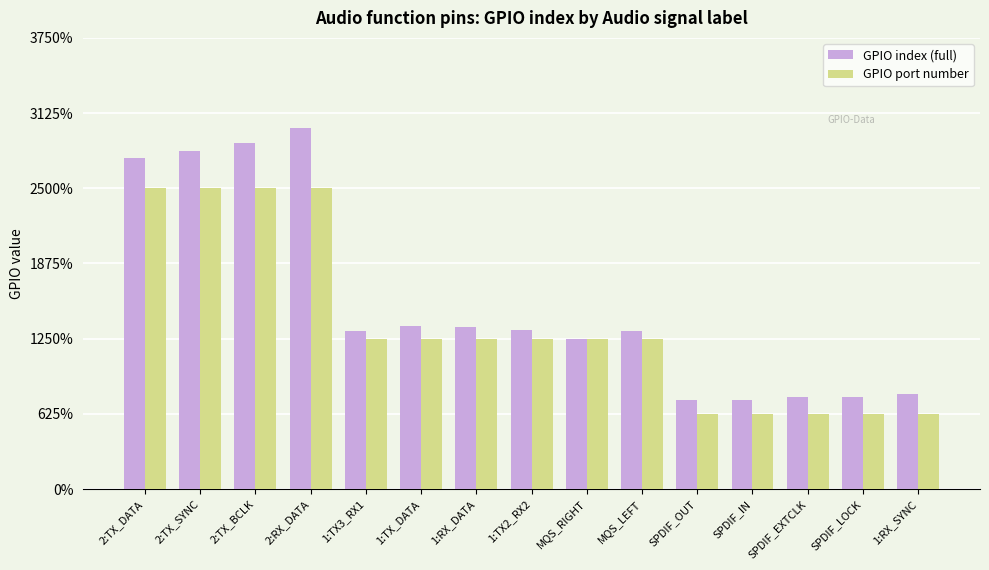

Reading left to right, transcribe all the data shown in this chart.

GPIO index (full): 4.4	4.5	4.6	4.8	2.1	2.2	2.2	2.1	2.0	2.1	1.2	1.2	1.2	1.2	1.3
GPIO port number: 4.0	4.0	4.0	4.0	2.0	2.0	2.0	2.0	2.0	2.0	1.0	1.0	1.0	1.0	1.0